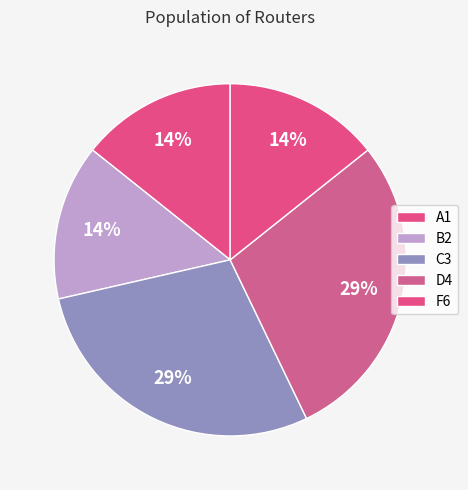

Is there a majority slice in this chart?

No